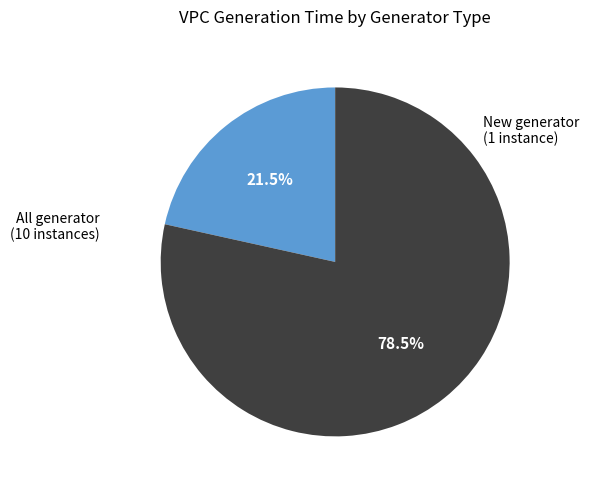

Which category accounts for the majority?

New generator (1 instance)